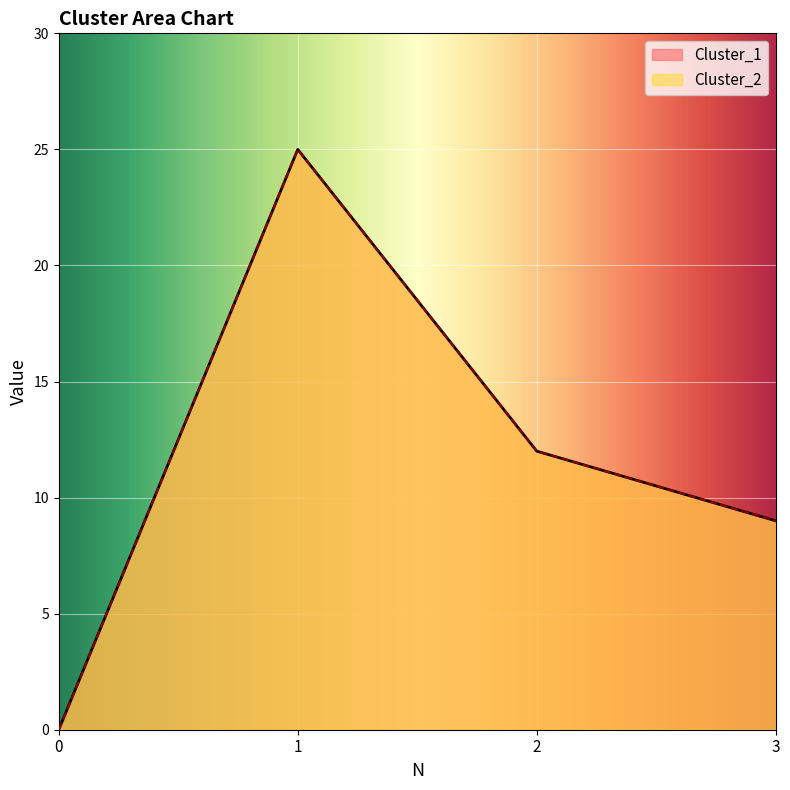

How many Cluster_2 values are between 9 and 25?

3